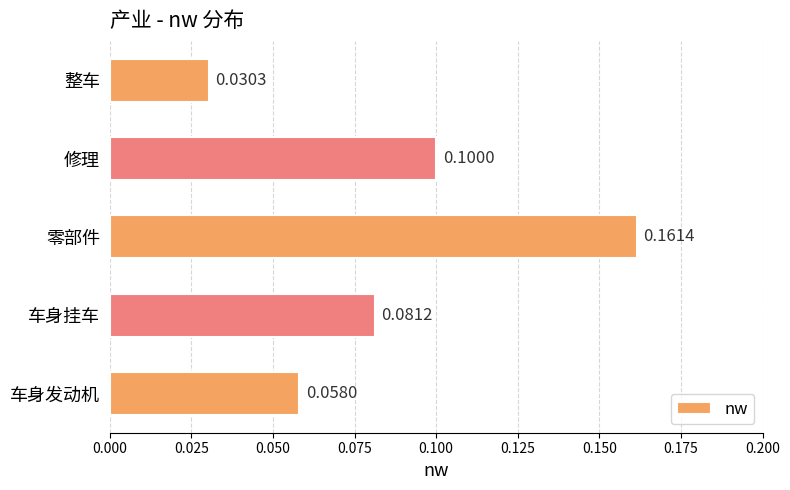

Rank the categories by value from highest to lowest.

零部件, 修理, 车身挂车, 车身发动机, 整车